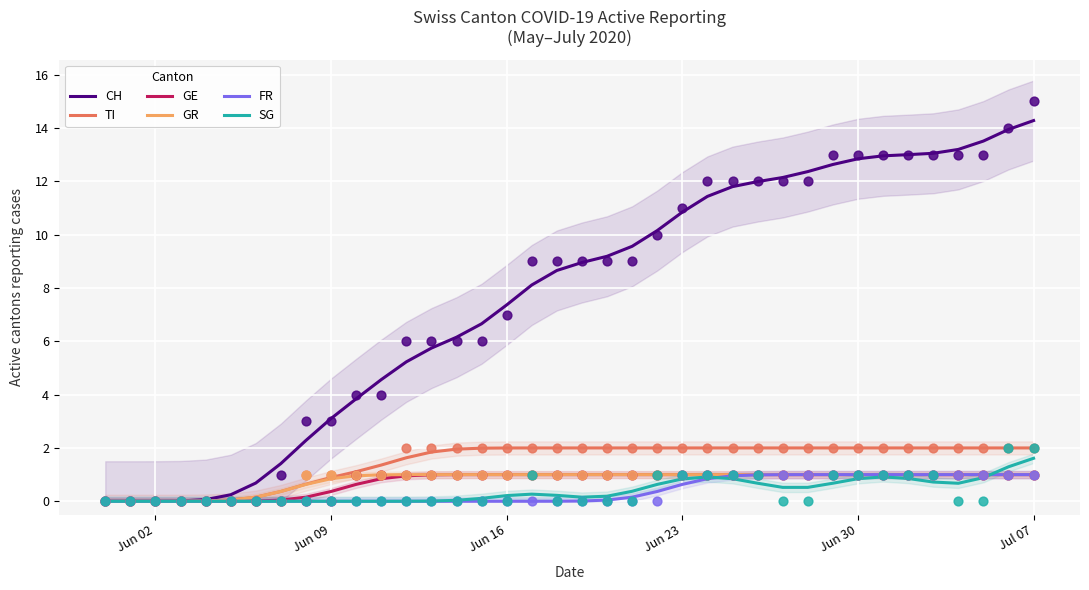

What is the maximum value for FR?

1.0